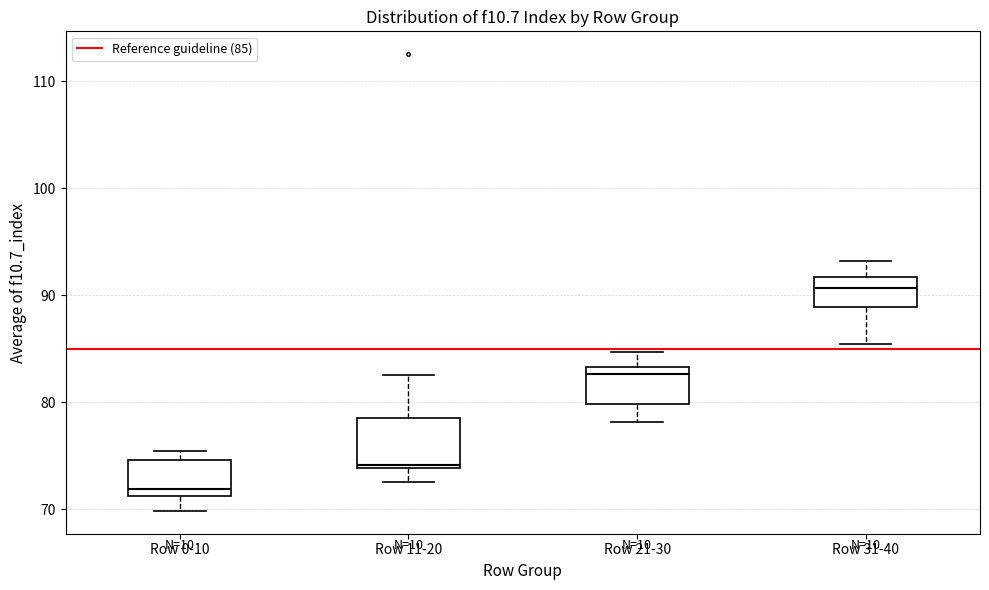

Which box is the tallest, from its lower edge to its upper edge?

Row 11-20